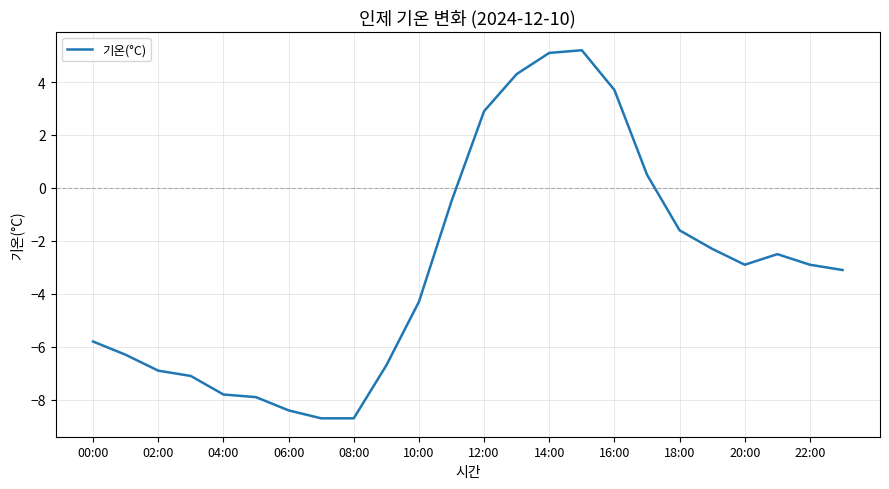

What is the minimum value shown in the chart?

-8.7